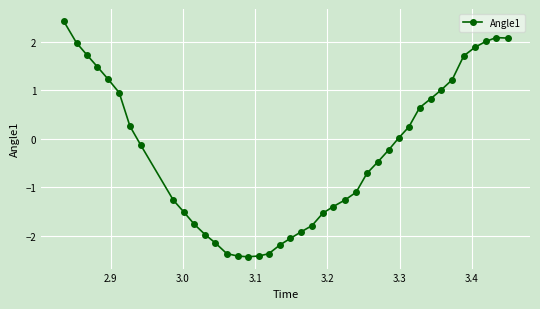

What is the smallest value displayed?

-2.4